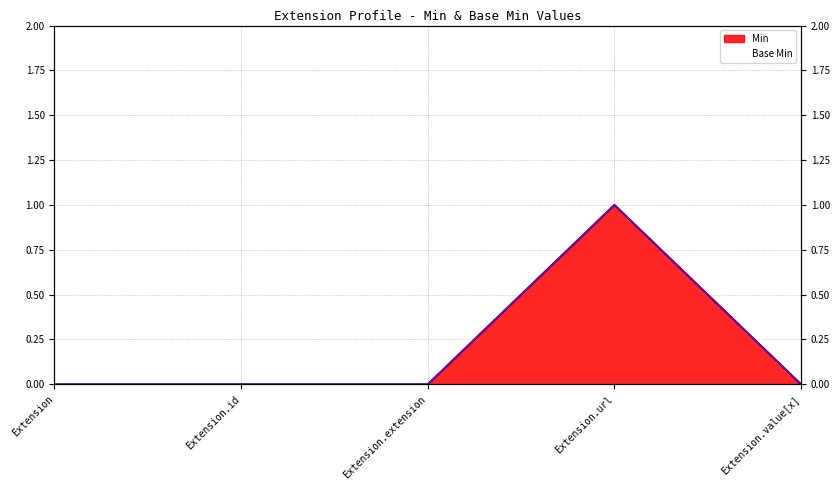

At which category does the data reach its first local peak?

Extension.url